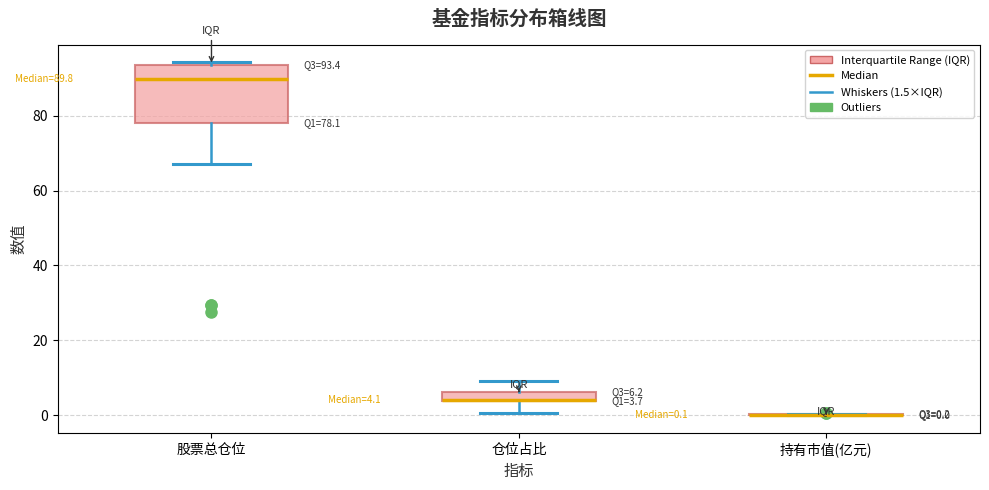

Comparing the boxes themselves (not the whiskers), which one is the tallest?

股票总仓位